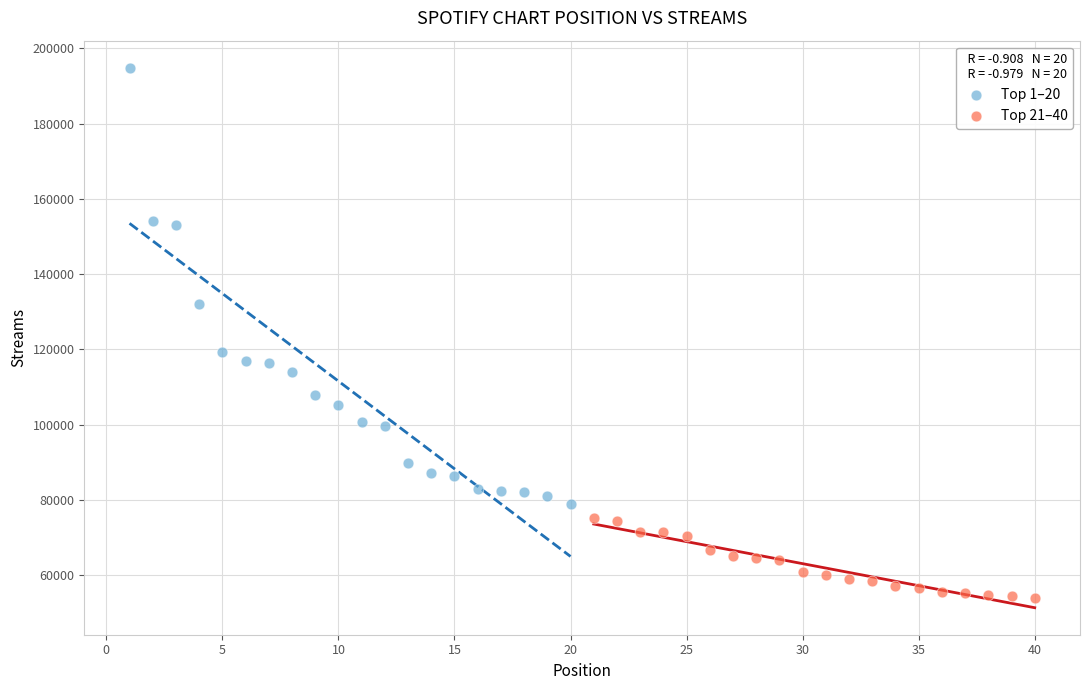

Which series has the largest Y range (max minus min)?

Top 1–20